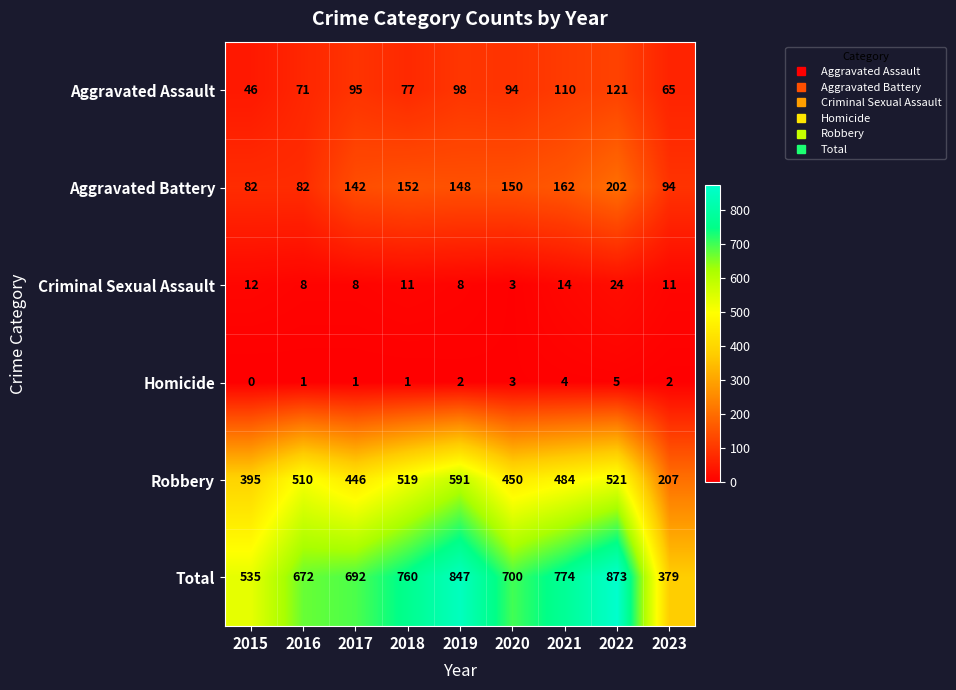

What is the sum of the Robbery values at 2022 and 2019?

1112